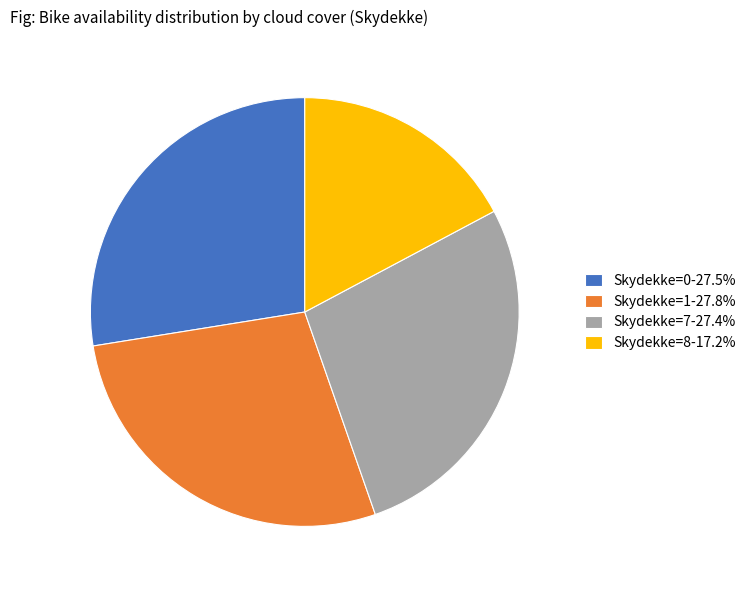

Do Skydekke=0-27.5% and Skydekke=7-27.4% together represent more than half of the pie?

Yes